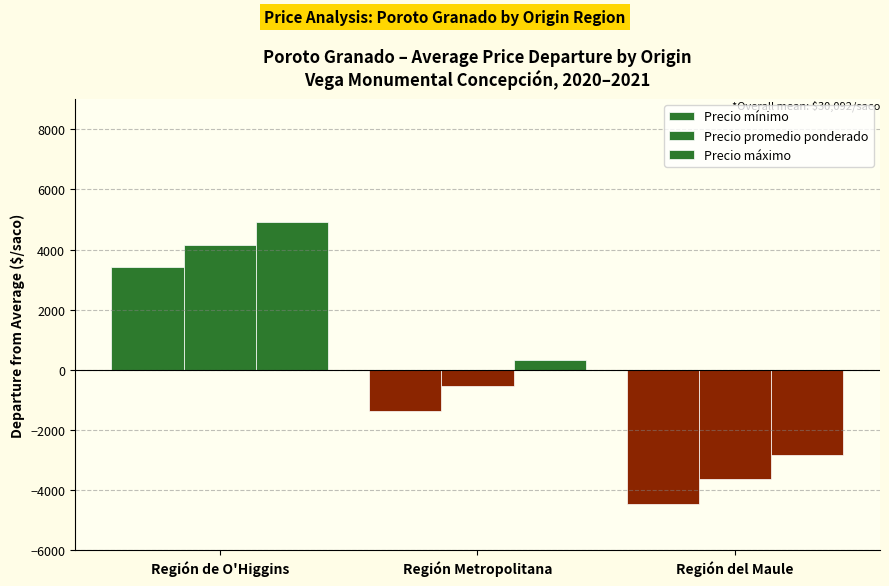

How many values in Precio máximo are above zero?

2